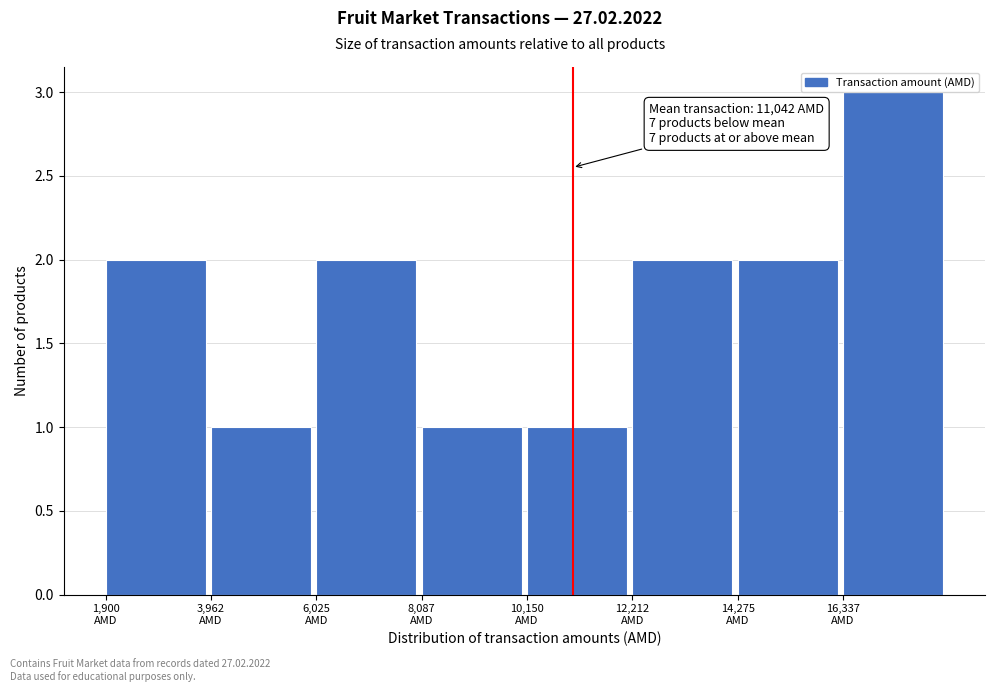

Which range on the x-axis has the tallest bar?

16500 to 18500